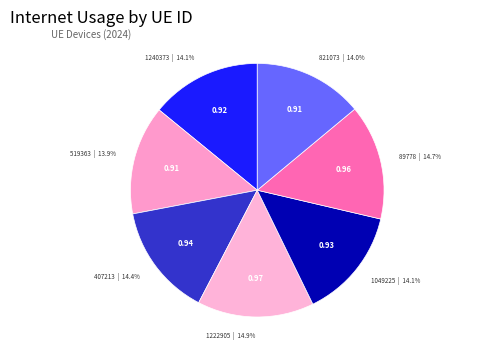

Does any single category account for the majority?

No